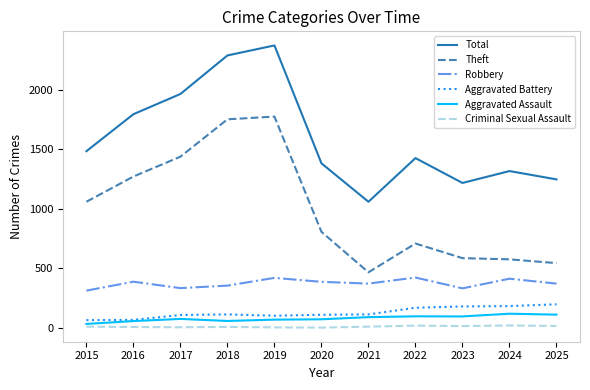

Between 2017 and 2022, which series saw the biggest shift?

Theft